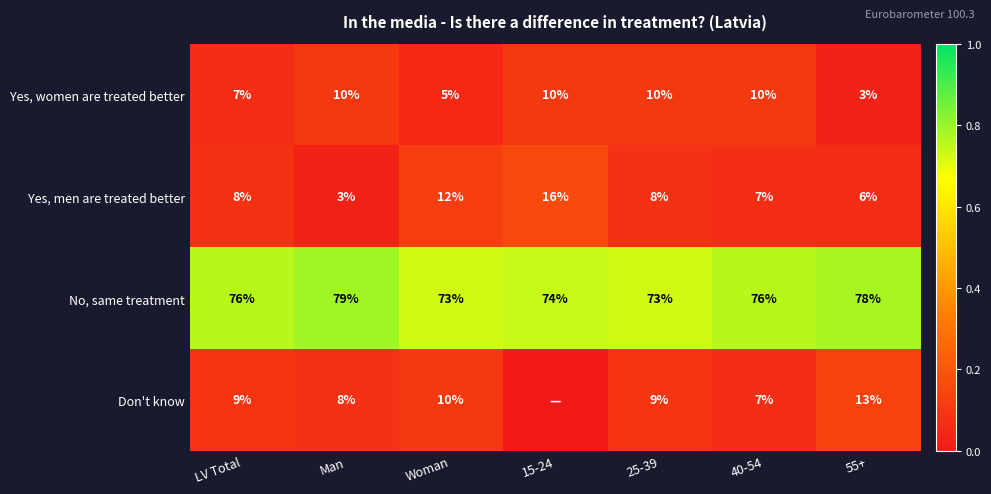

Rank the series at Man from highest to lowest value.

No, same treatment, Yes, women are treated better, Don't know, Yes, men are treated better